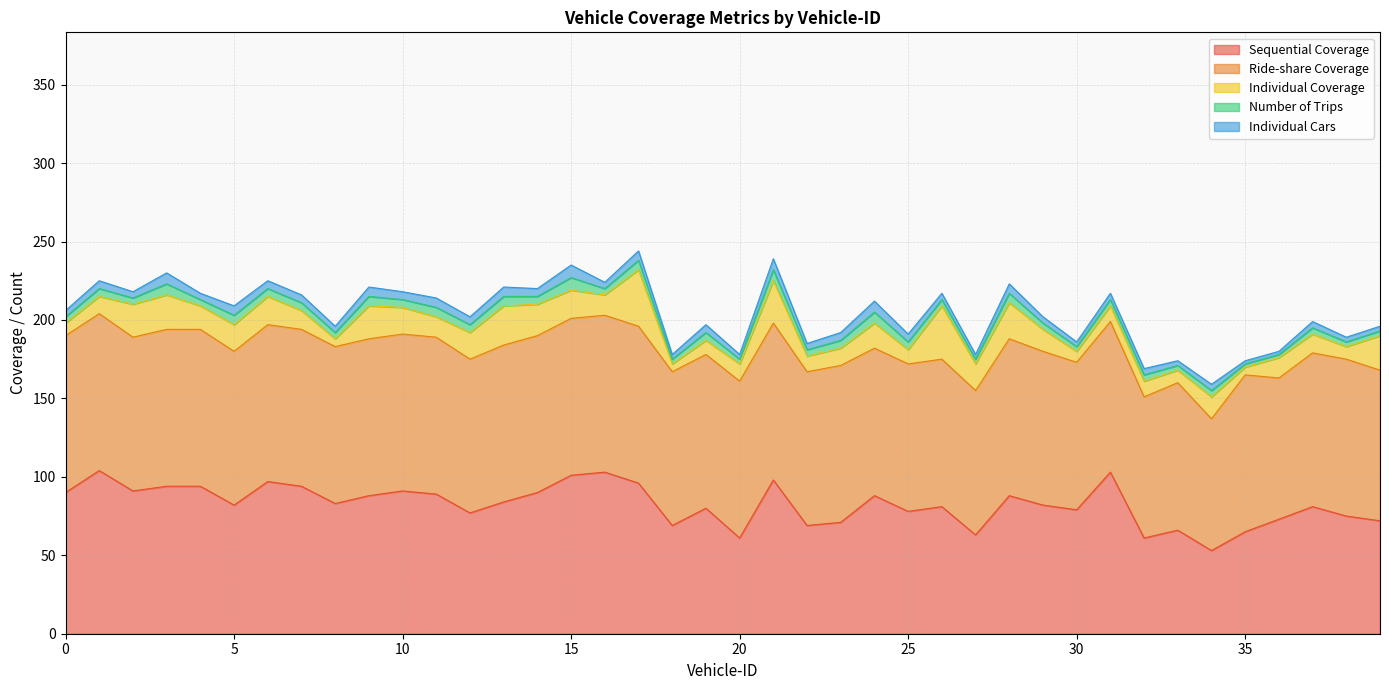

Is it true that Individual Cars equals 1 at 20?

False